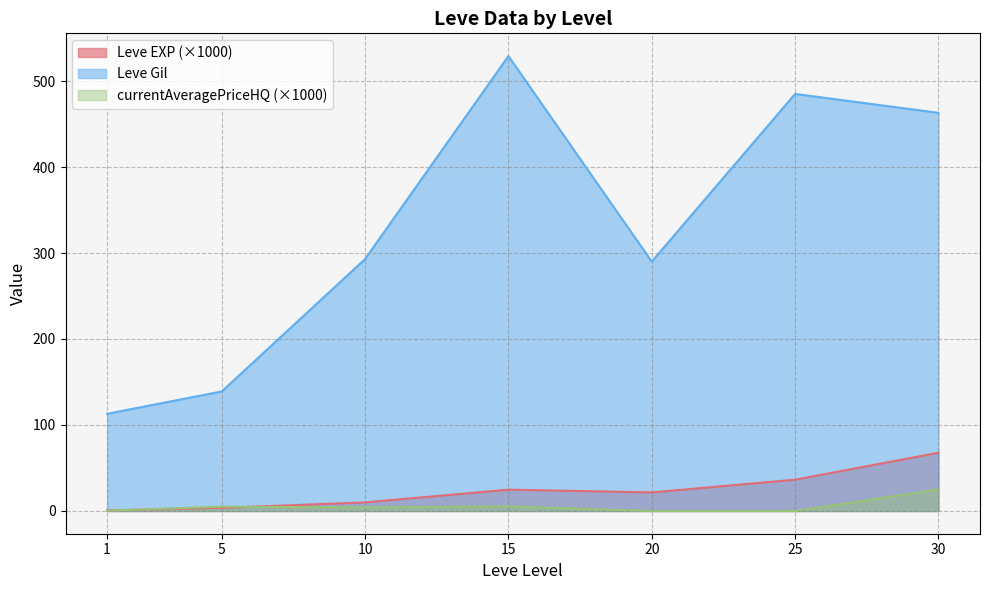

Which series has the largest total across all categories?

Leve Gil